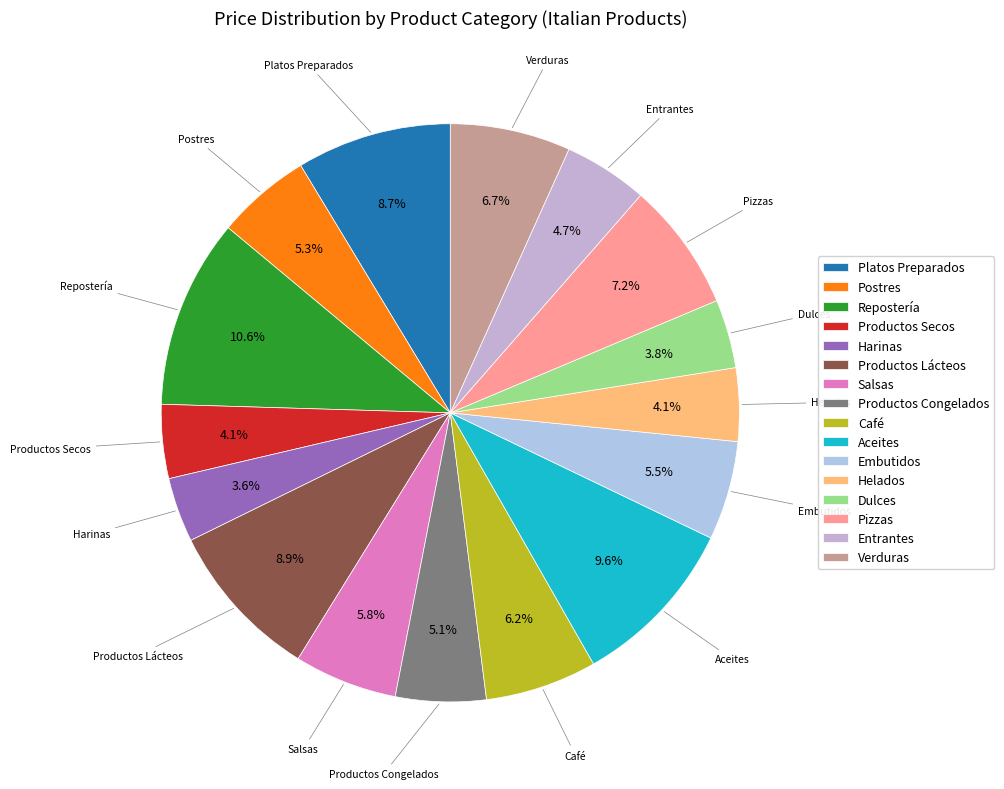

Which category has the biggest portion of the pie?

Repostería